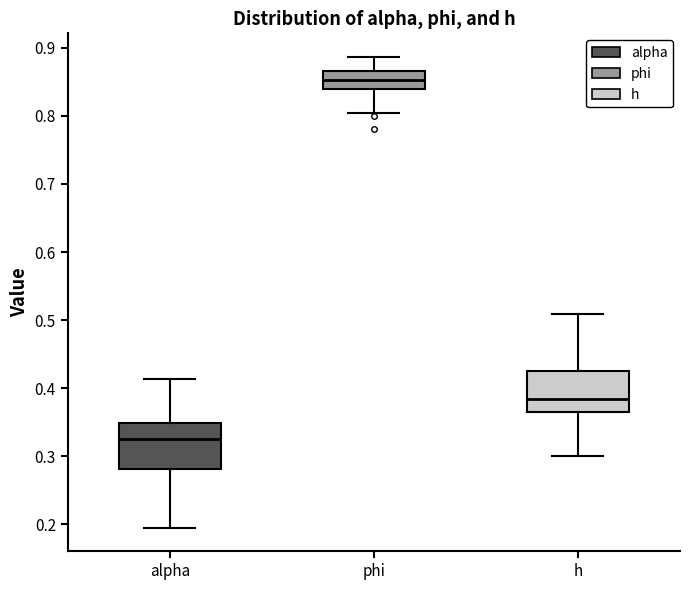

Which box's median line is the lowest?

alpha